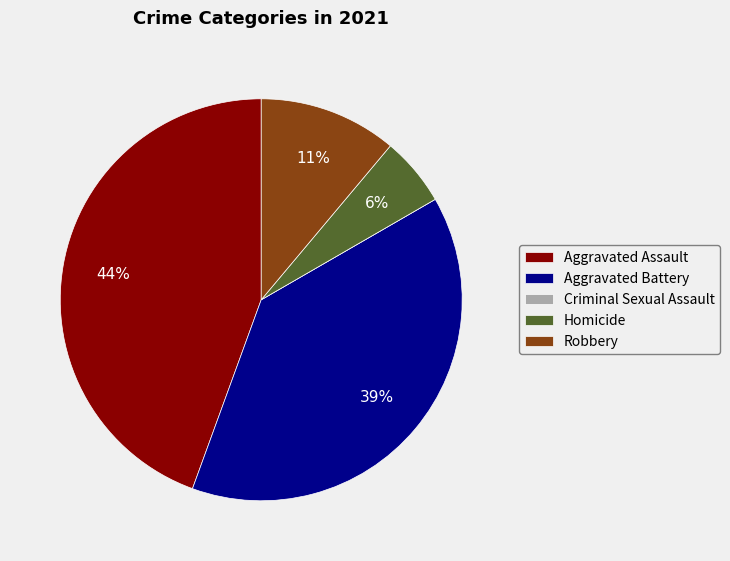

Does Aggravated Assault account for over 50% of the chart?

No